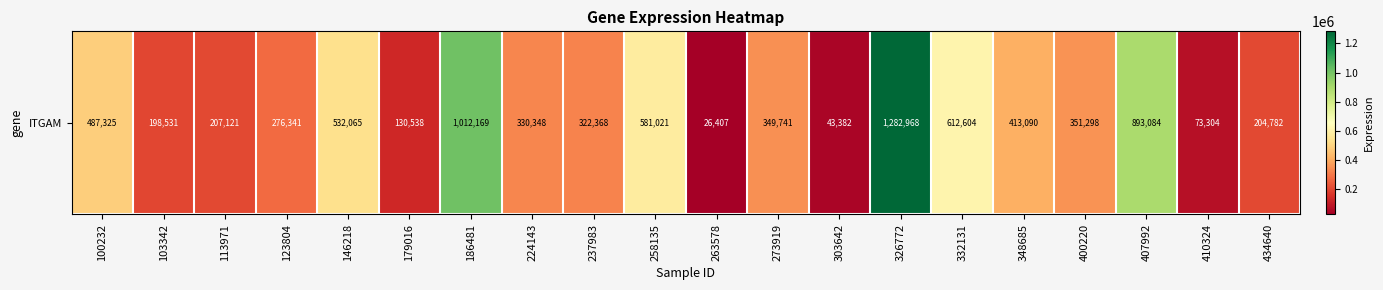

Is it true that the value at 100232 is 487325?

True